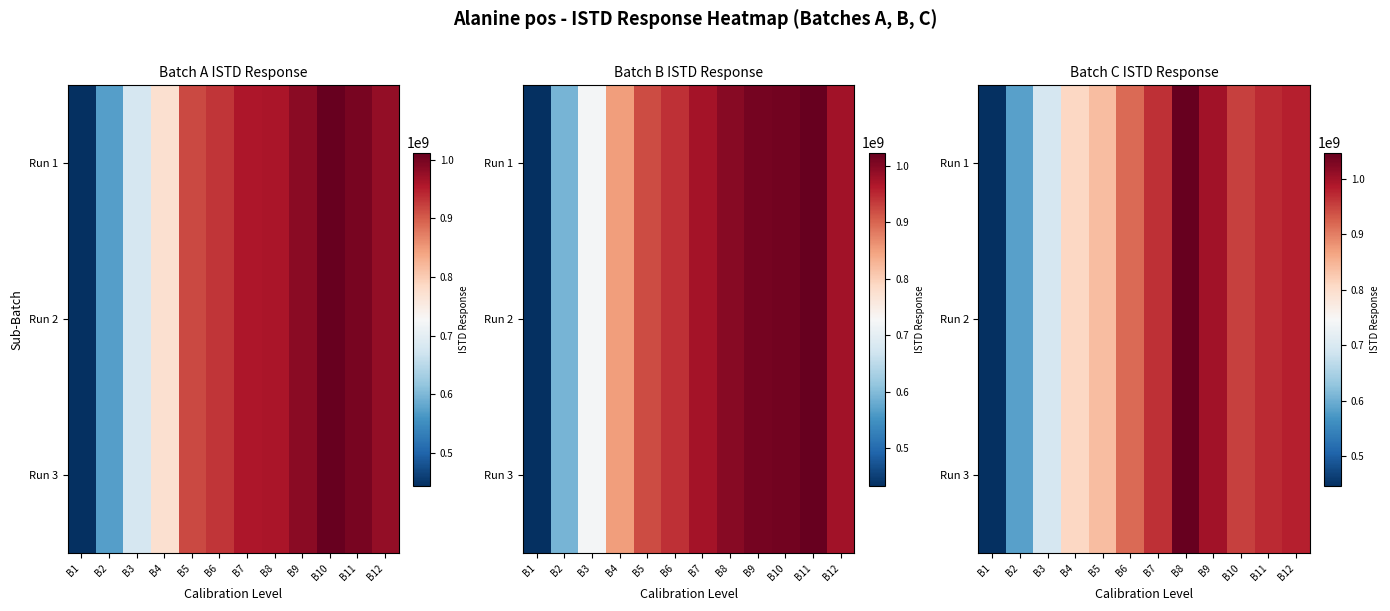

The value of Run 3 at B1 is 772089806. True or false?

False